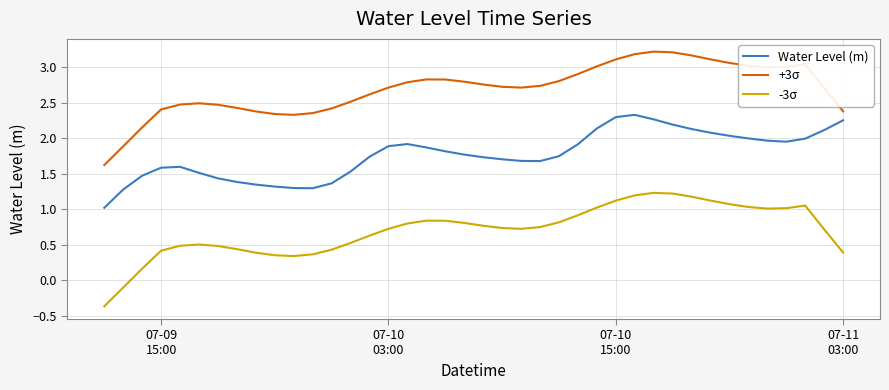

True or false: Water Level (m) and -3σ intersect in this chart.

False